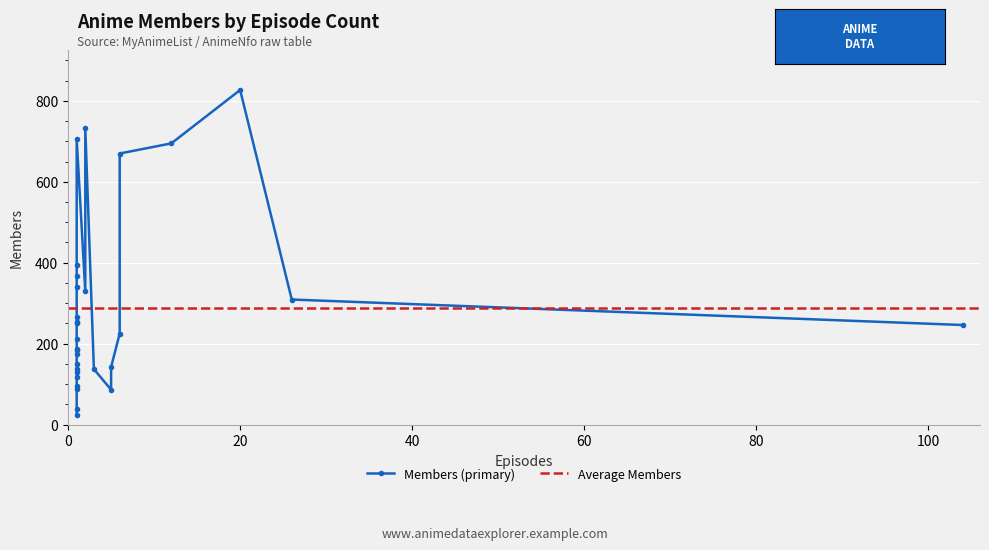

At which category does members reach its first local valley?

1